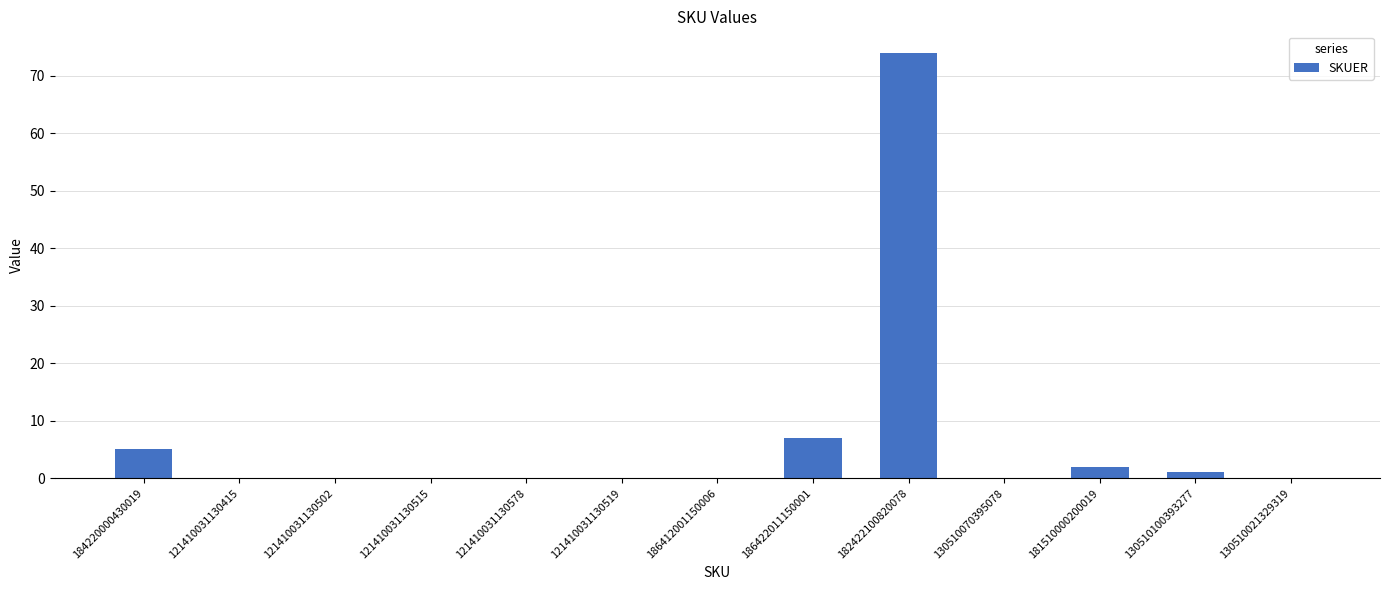

True or false: the data shows 39 at 121410031130502.

False